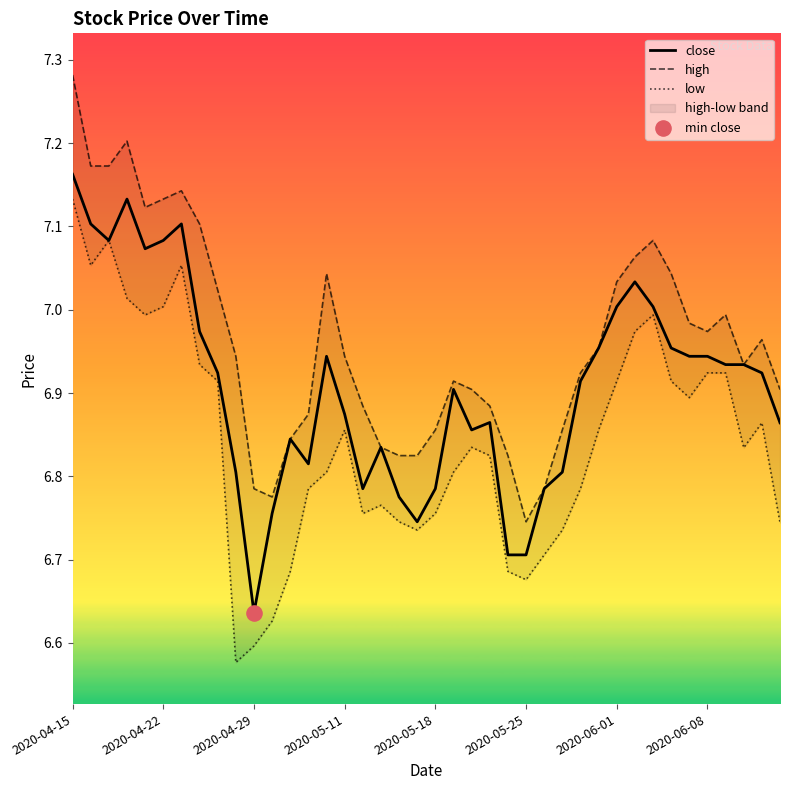

At how many categories does at least one series exceed 7?

14